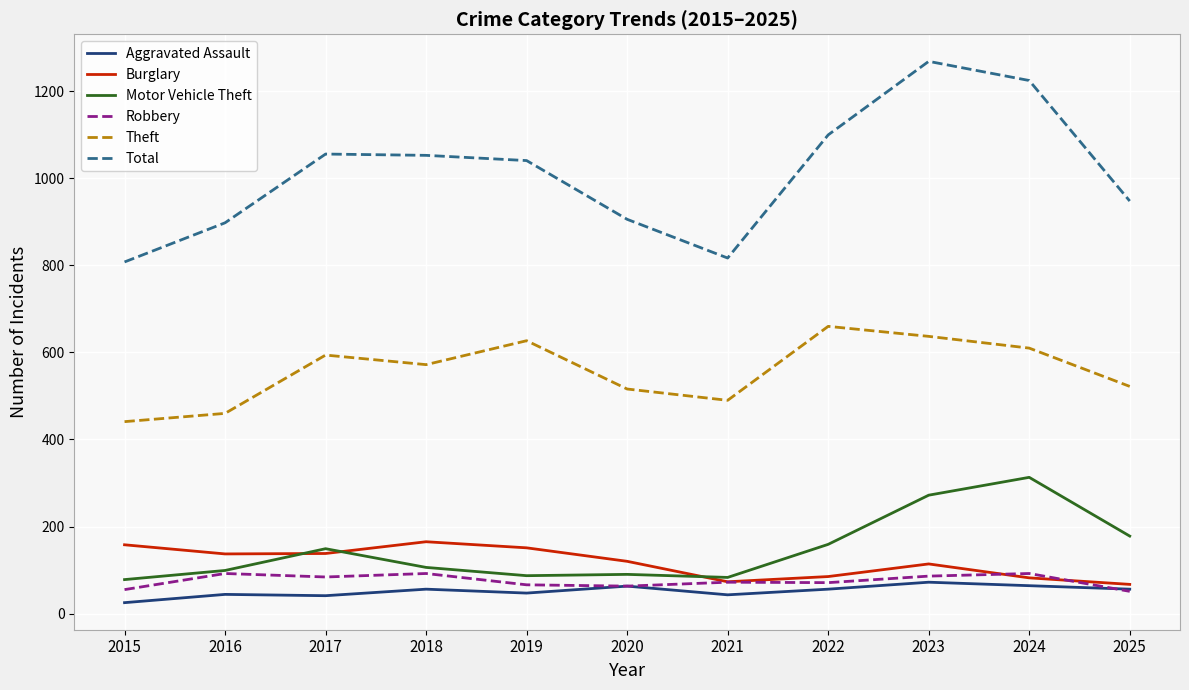

What are all the series names shown in the legend?

Aggravated Assault, Burglary, Motor Vehicle Theft, Robbery, Theft, Total